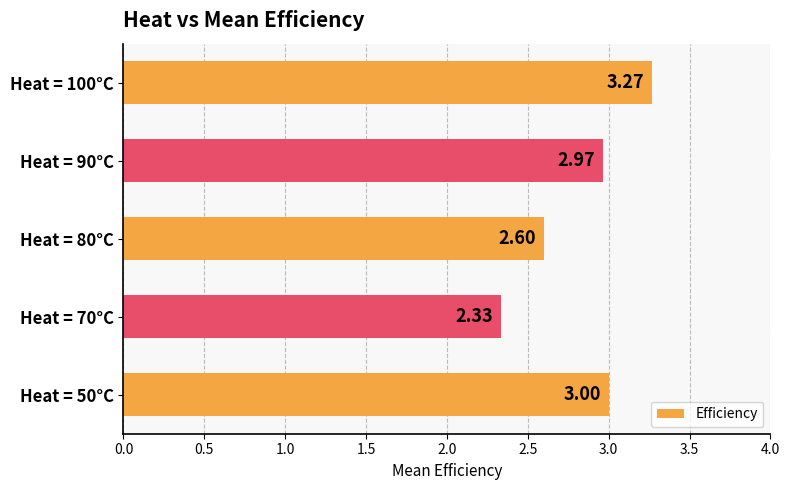

Does the chart contain any negative values?

No